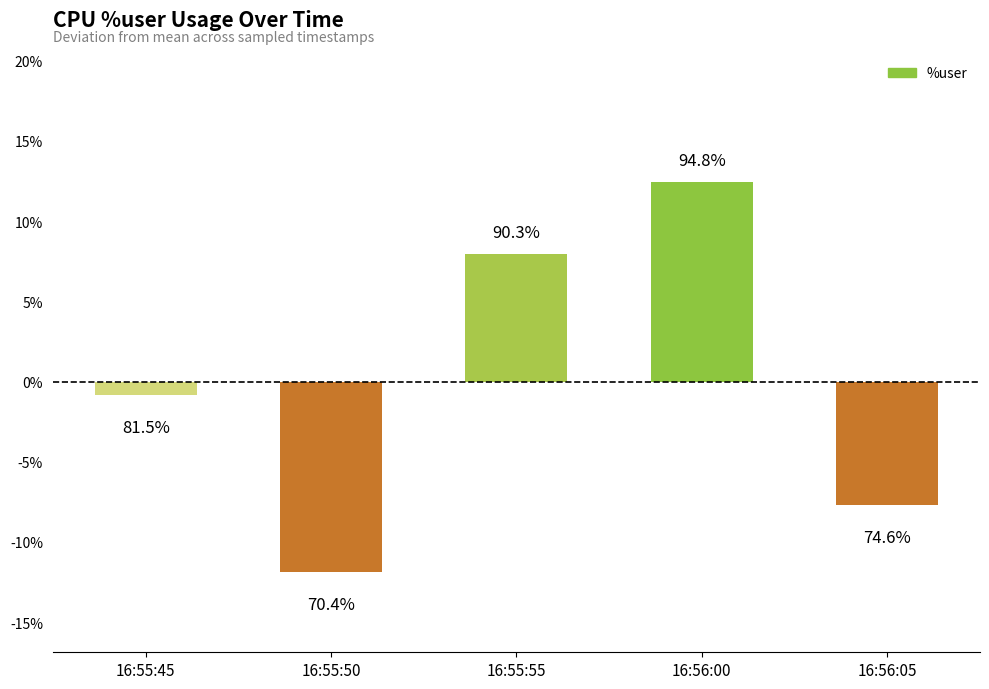

Which has a higher value, 16:55:45 or 16:55:50?

16:55:45